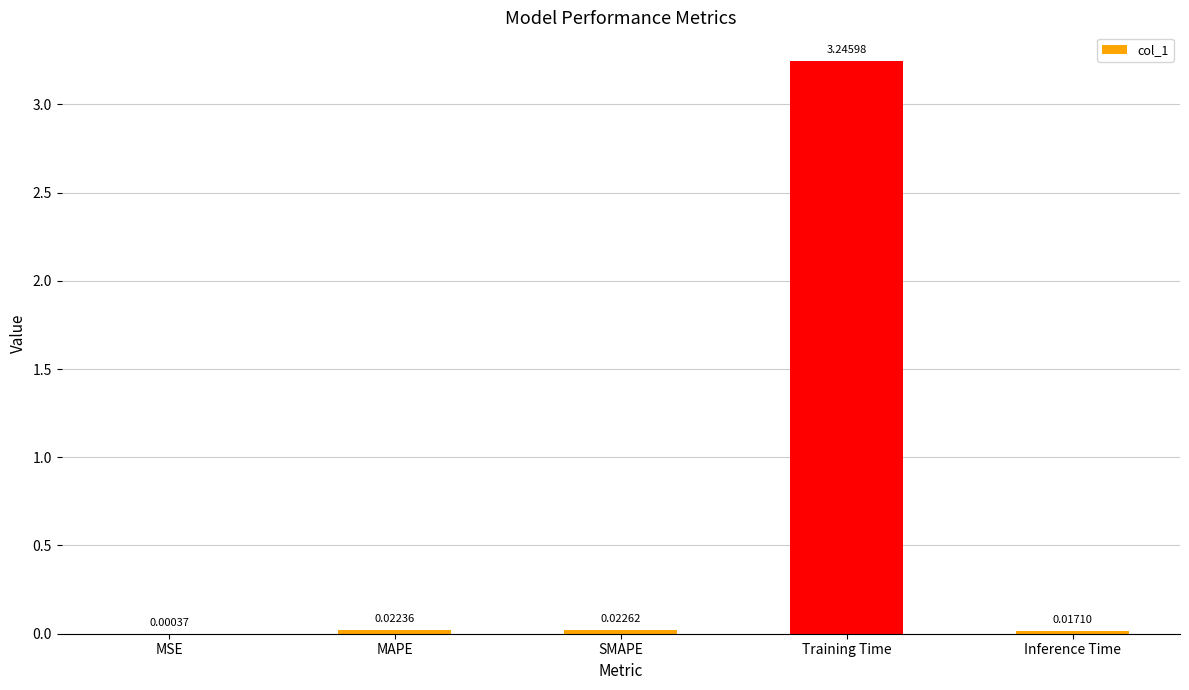

Which label corresponds to the largest value in the chart?

Training Time